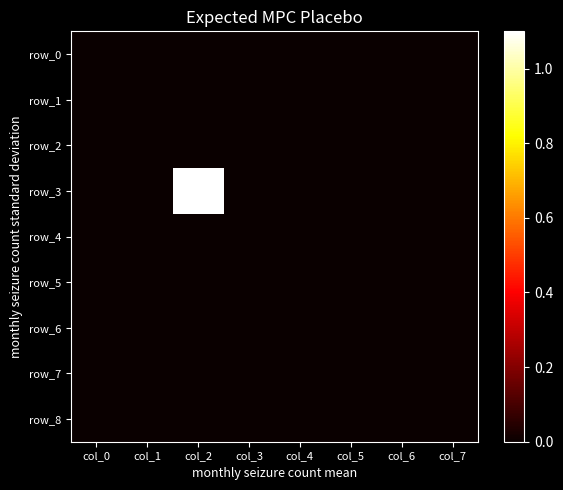

The value of row_8 at col_6 is 0. True or false?

True